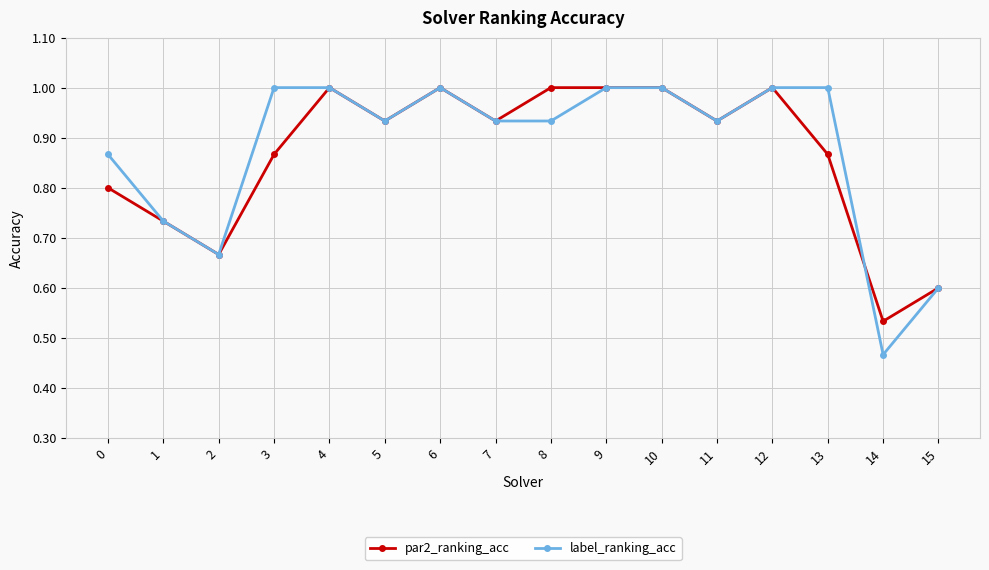

The label_ranking_acc series shows 1.0 at 9. True or false?

True